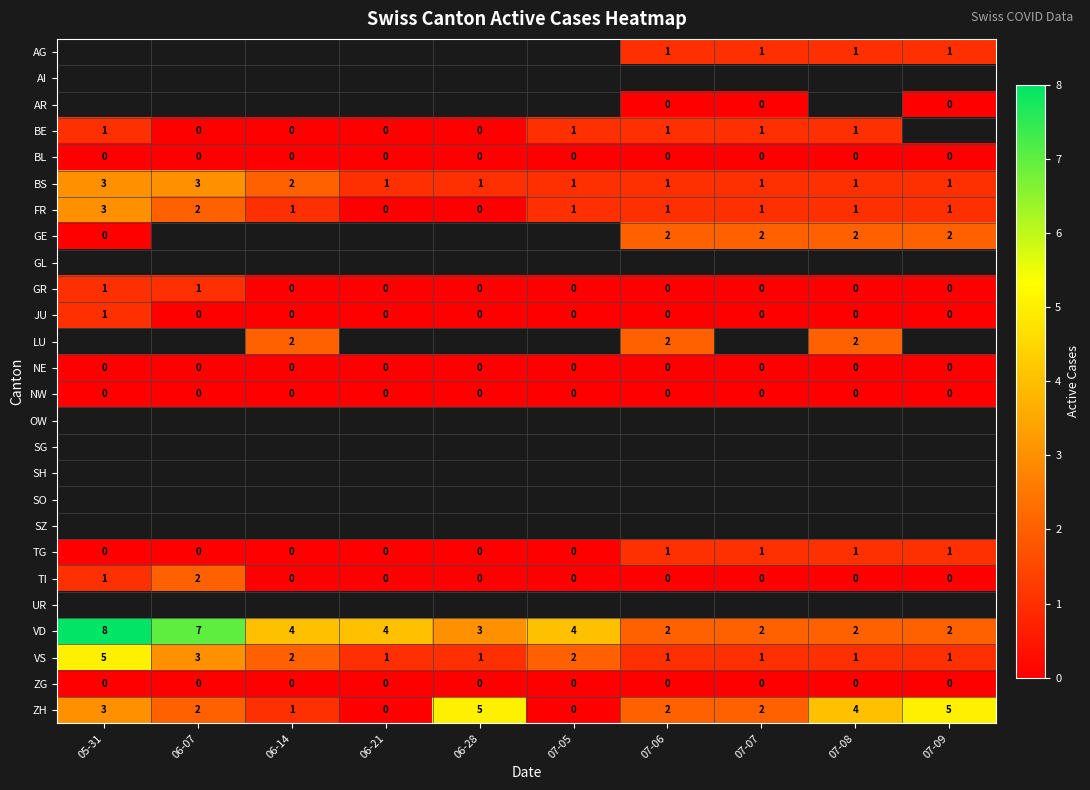

What is the highest value of the FR series?

3